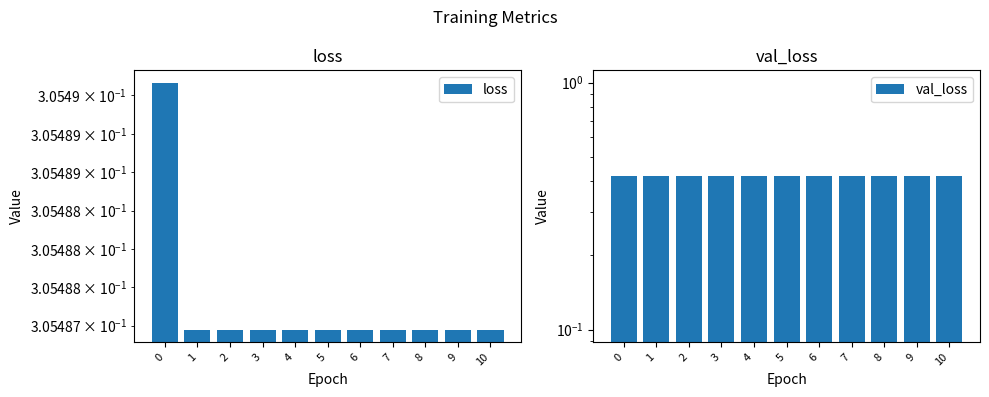

What is the sum of all loss values?

3.4